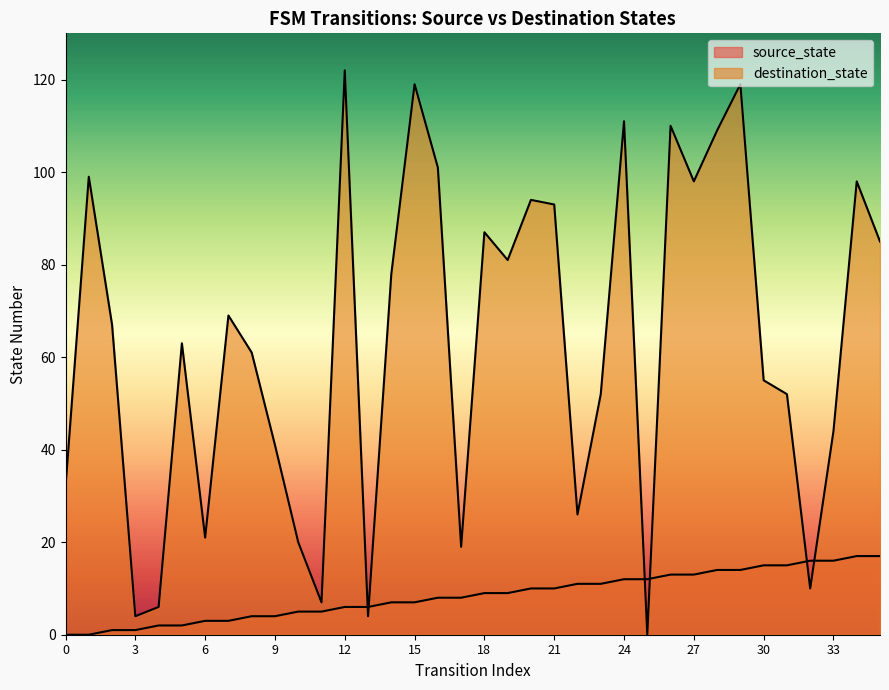

How many lines are shown in the chart?

2